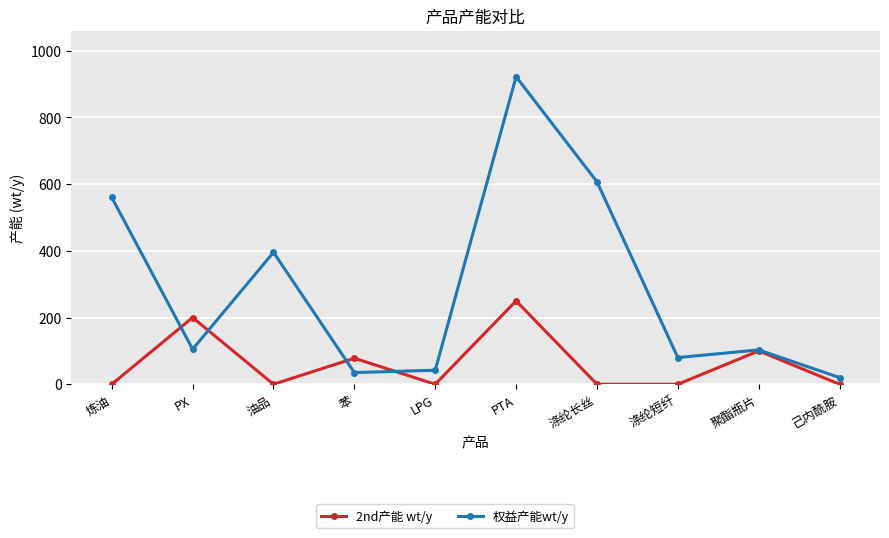

Is the value of 权益产能wt/y at LPG greater than the value of 2nd产能 wt/y at LPG?

Yes